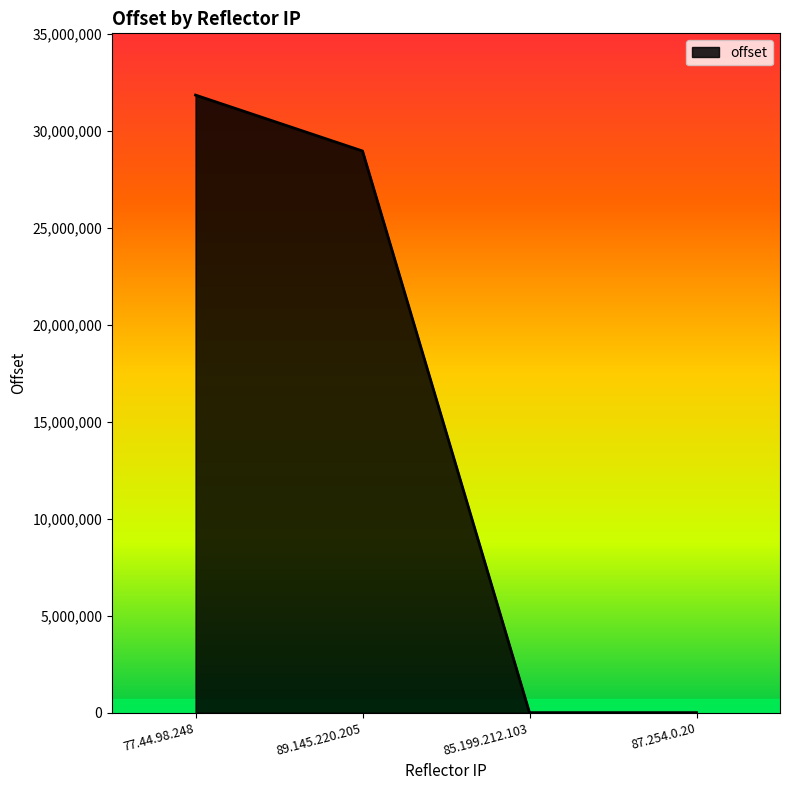

What is the difference between the maximum and minimum values?

31833042